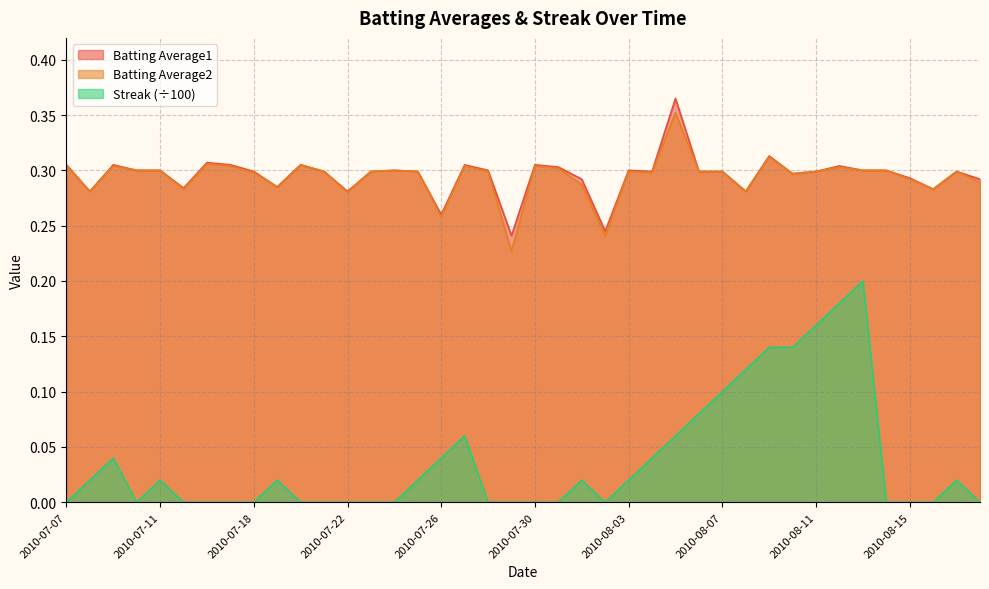

Which label corresponds to the smallest value in the chart?

2010-07-07